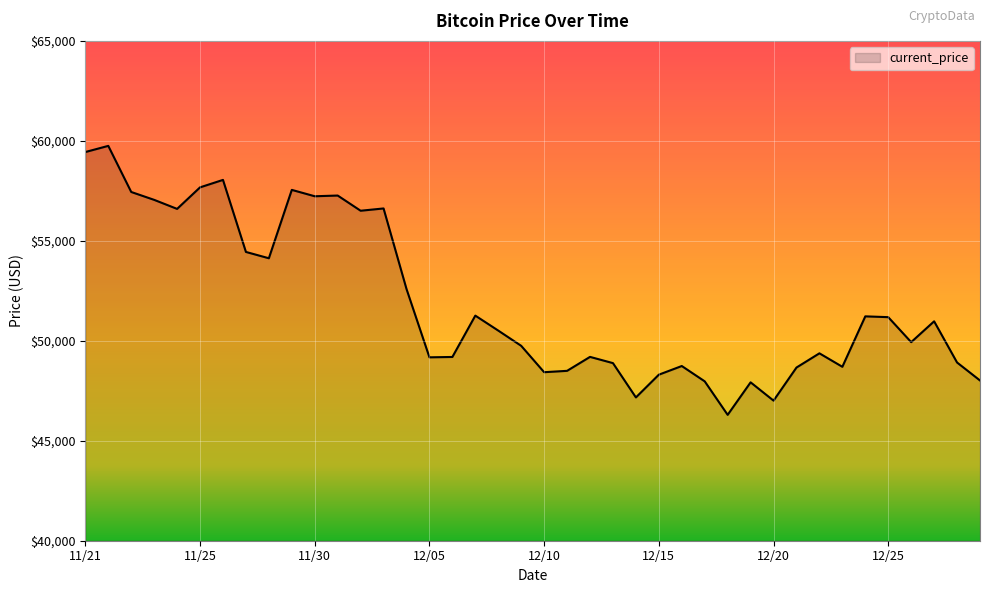

What is the maximum value shown in the chart?

59749